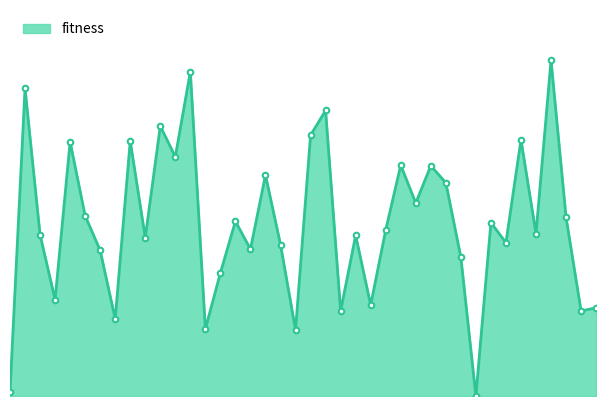

True or false: there are more than 2 points higher than both neighbors.

True